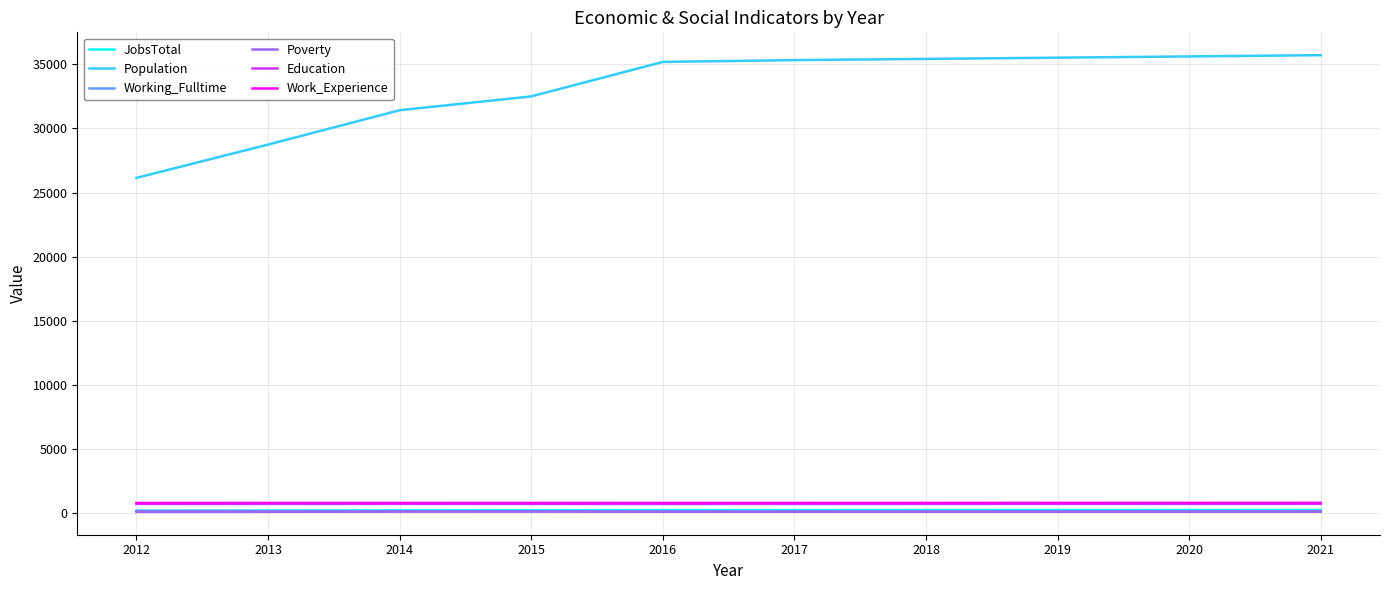

What is the maximum value shown in the chart?

35728